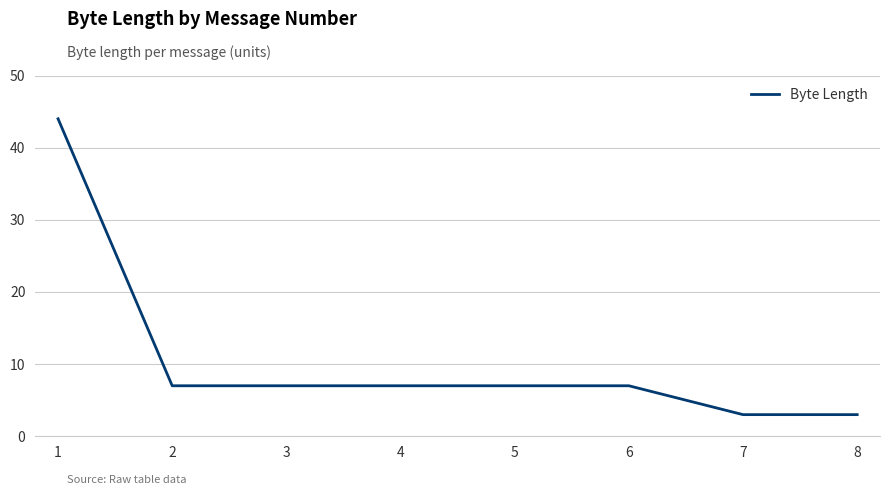

What is the difference between the maximum and minimum values?

41